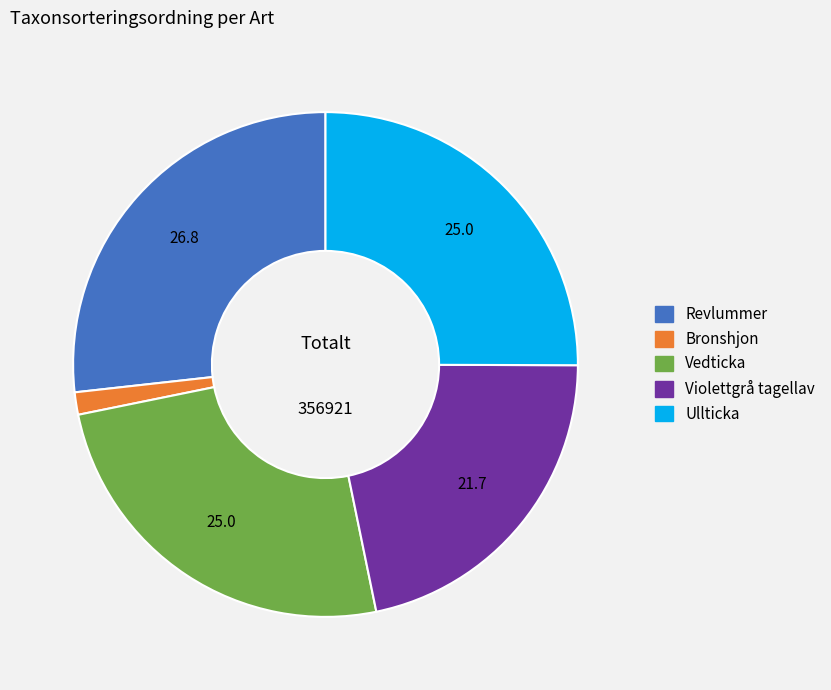

True or false: Bronshjon accounts for 1% of the total.

True